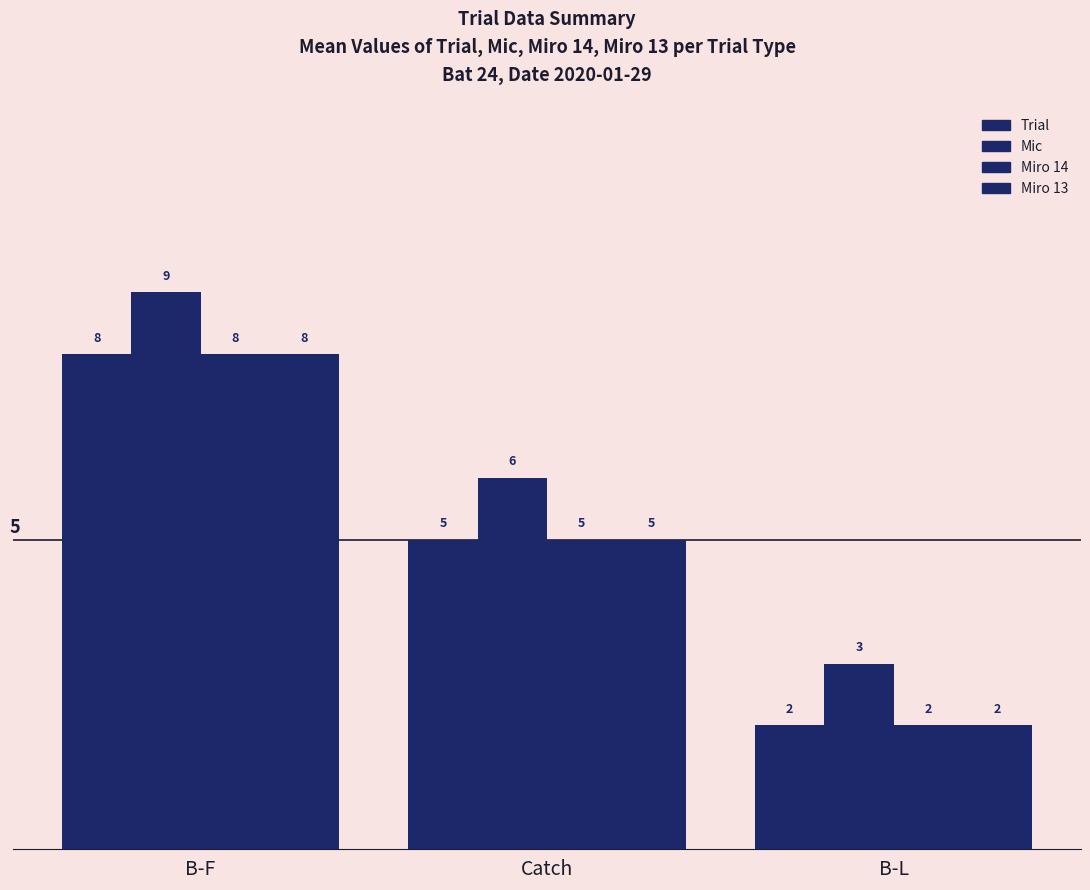

What is the label of the 2nd bar from the right?

Catch